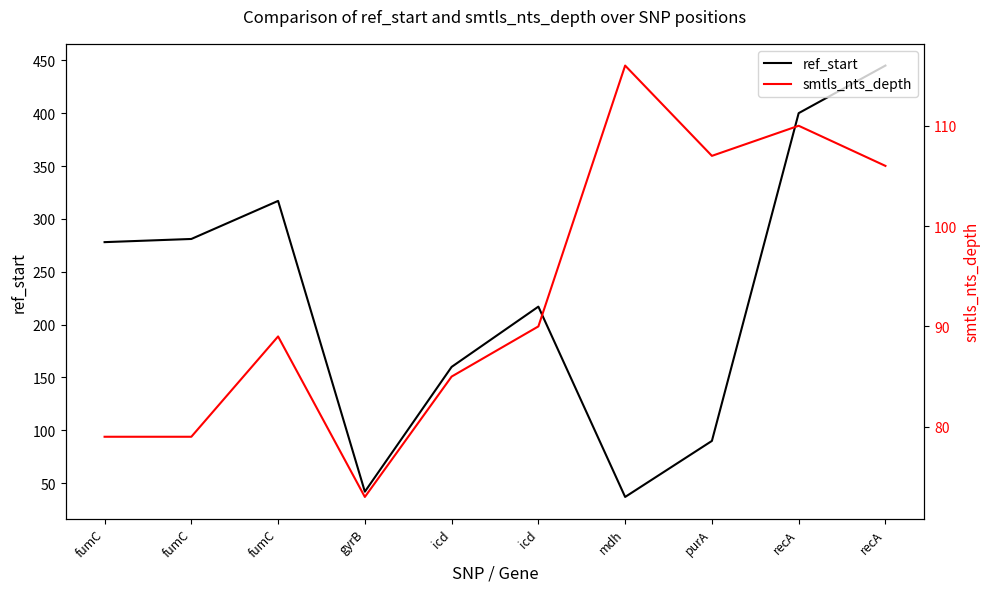

True or false: smtls_nts_depth has a value of 106 at recA.

True